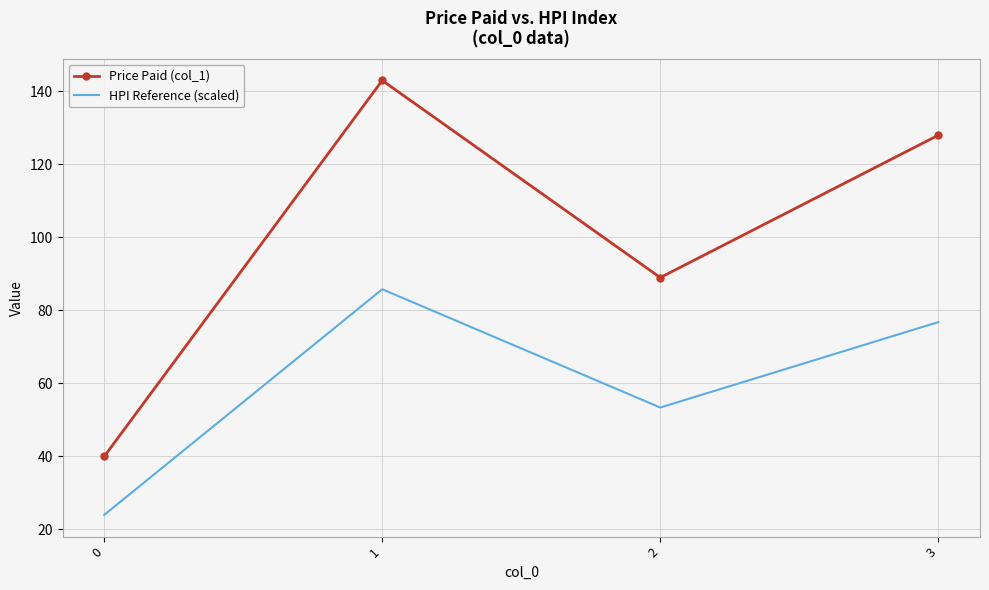

How many interior local valleys does the HPI Reference (scaled) series have?

1